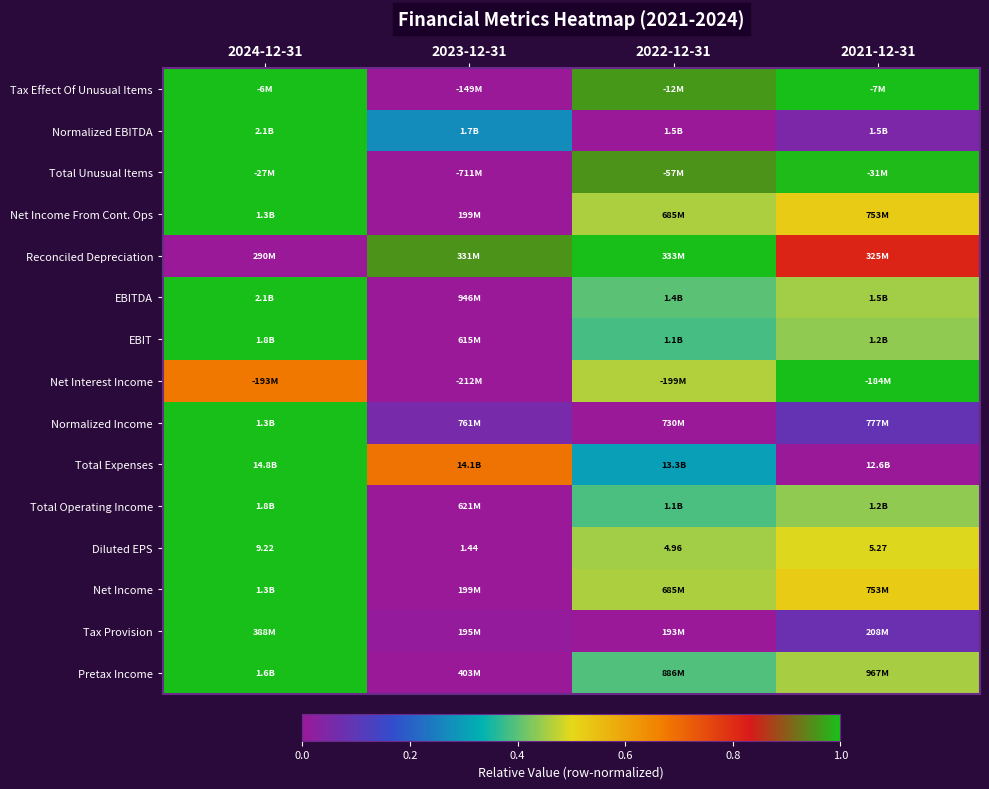

Which category has the highest value in the Net Income series?

2024-12-31